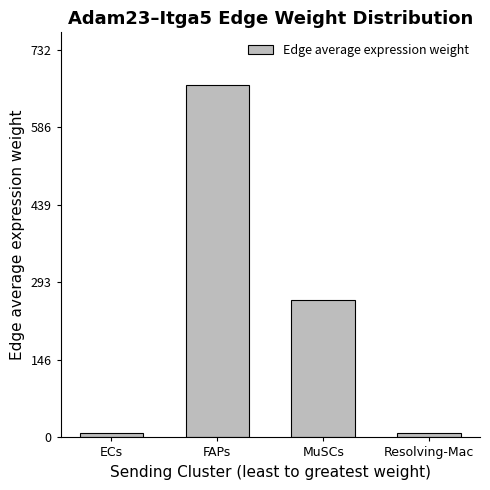

What is the label of the 2nd bar from the left?

FAPs